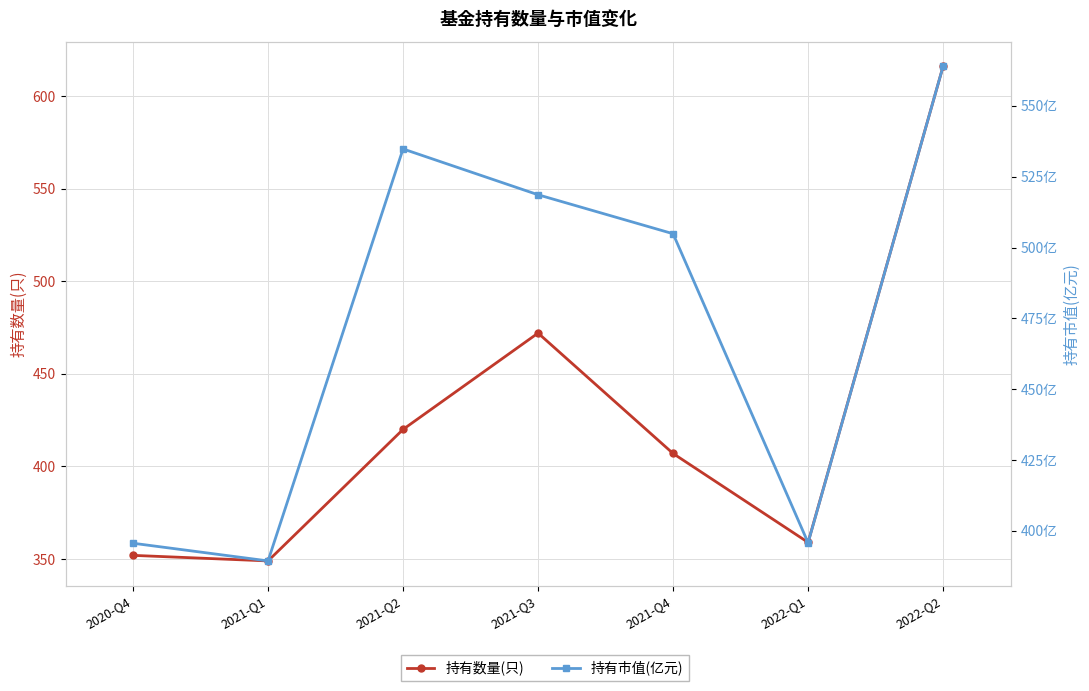

What is the approximate value of 持有市值(亿元) at 2021-Q1?

389.4